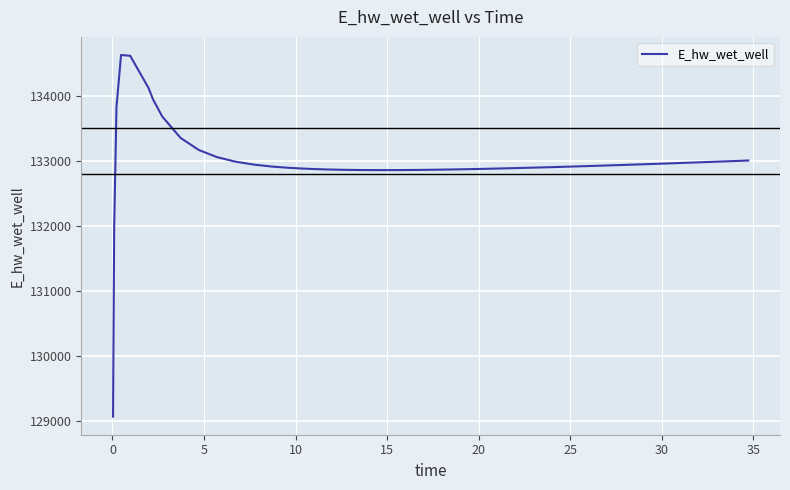

What is the smallest value displayed?

129070.0